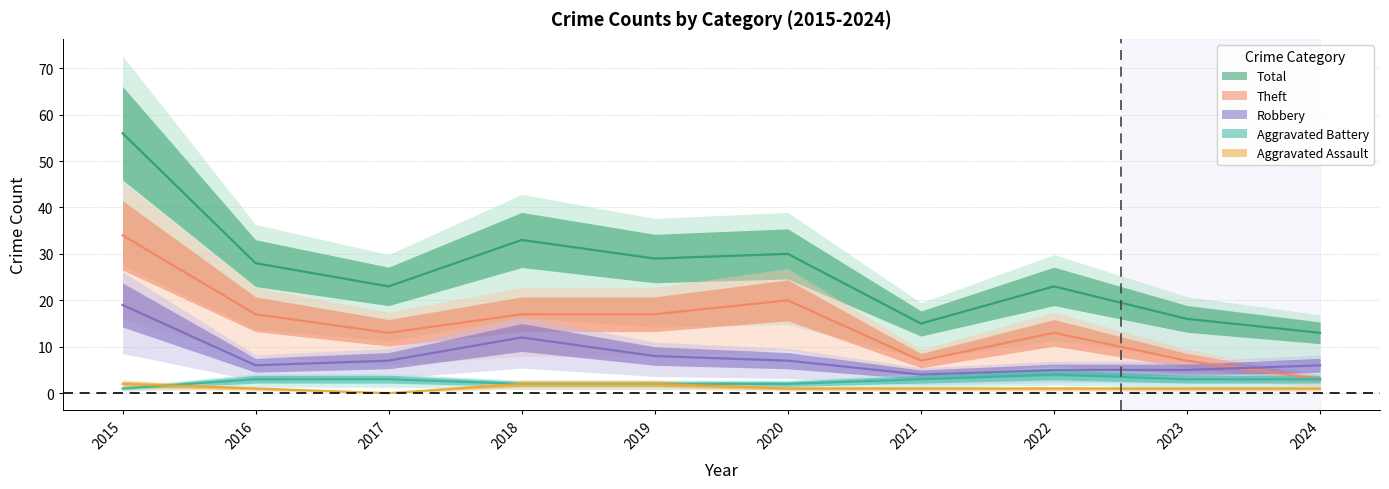

Reading left to right, transcribe all the data shown in this chart.

Aggravated Assault: 2015=2	2016=1	2017=0	2018=2	2019=2	2020=1	2021=1	2022=1	2023=1	2024=1
Aggravated Battery: 2015=1	2016=3	2017=3	2018=2	2019=2	2020=2	2021=3	2022=4	2023=3	2024=3
Robbery: 2015=19	2016=6	2017=7	2018=12	2019=8	2020=7	2021=4	2022=5	2023=5	2024=6
Theft: 2015=34	2016=17	2017=13	2018=17	2019=17	2020=20	2021=7	2022=13	2023=7	2024=3
Total: 2015=56	2016=28	2017=23	2018=33	2019=29	2020=30	2021=15	2022=23	2023=16	2024=13